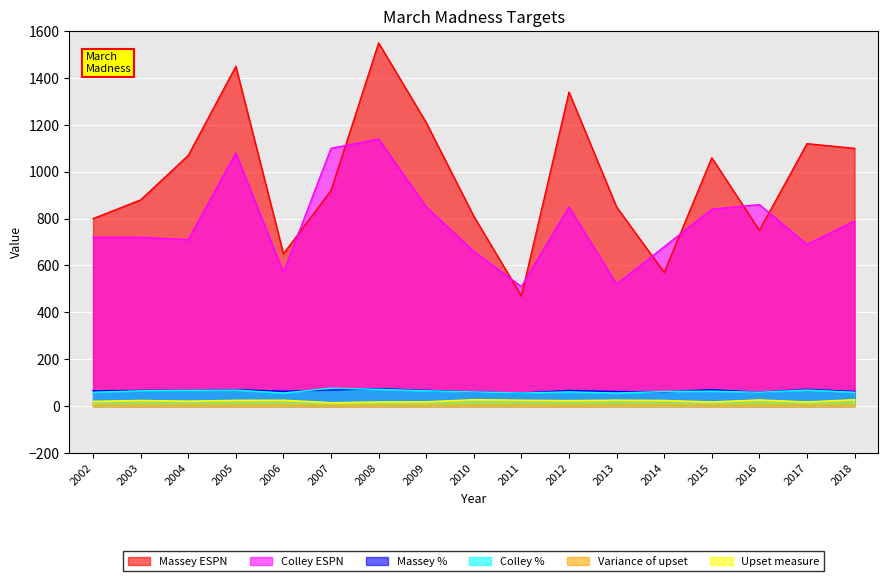

What is the value of the Variance of upset point at the 2nd from the left?

0.7